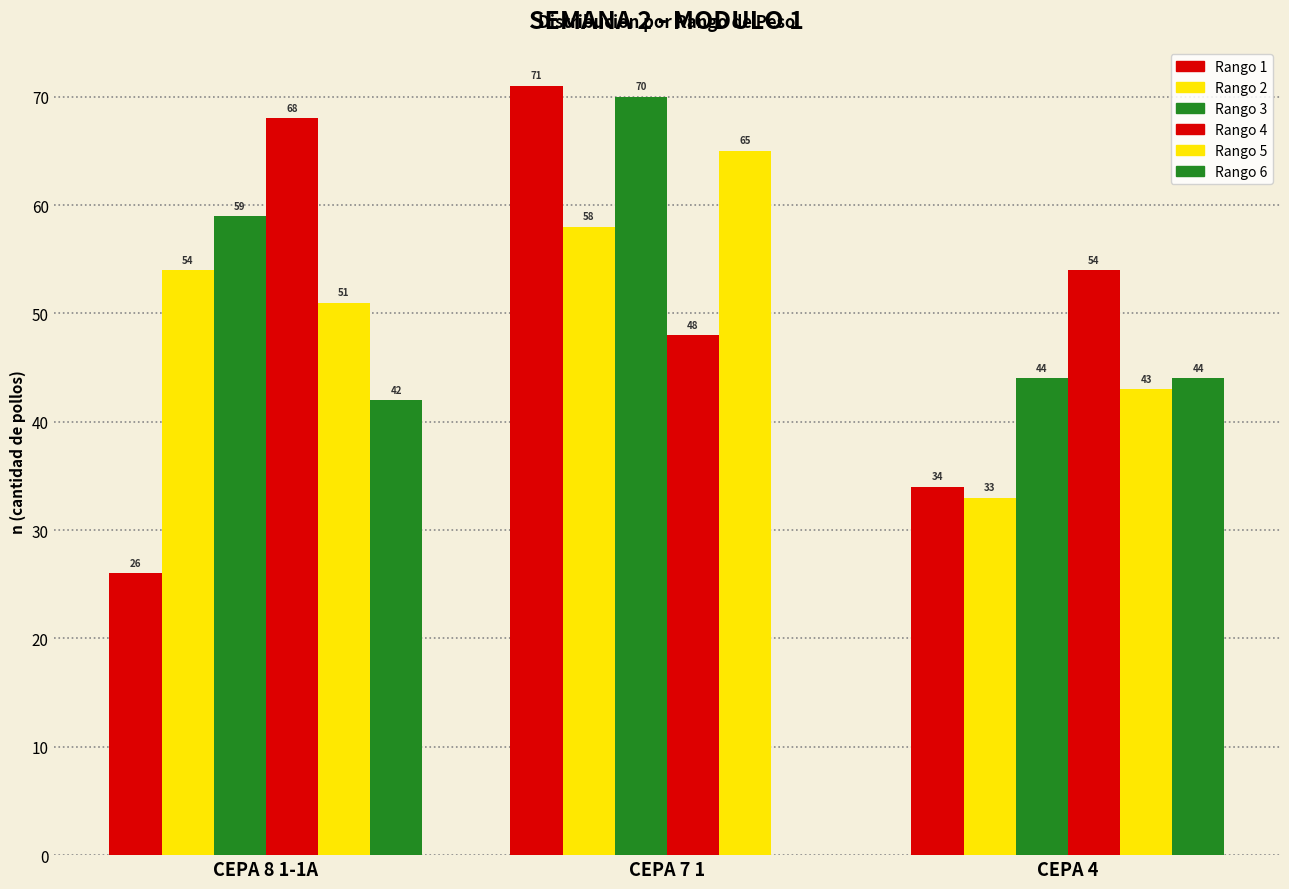

Which has a higher value, CEPA 4 or CEPA 7 1?

CEPA 7 1